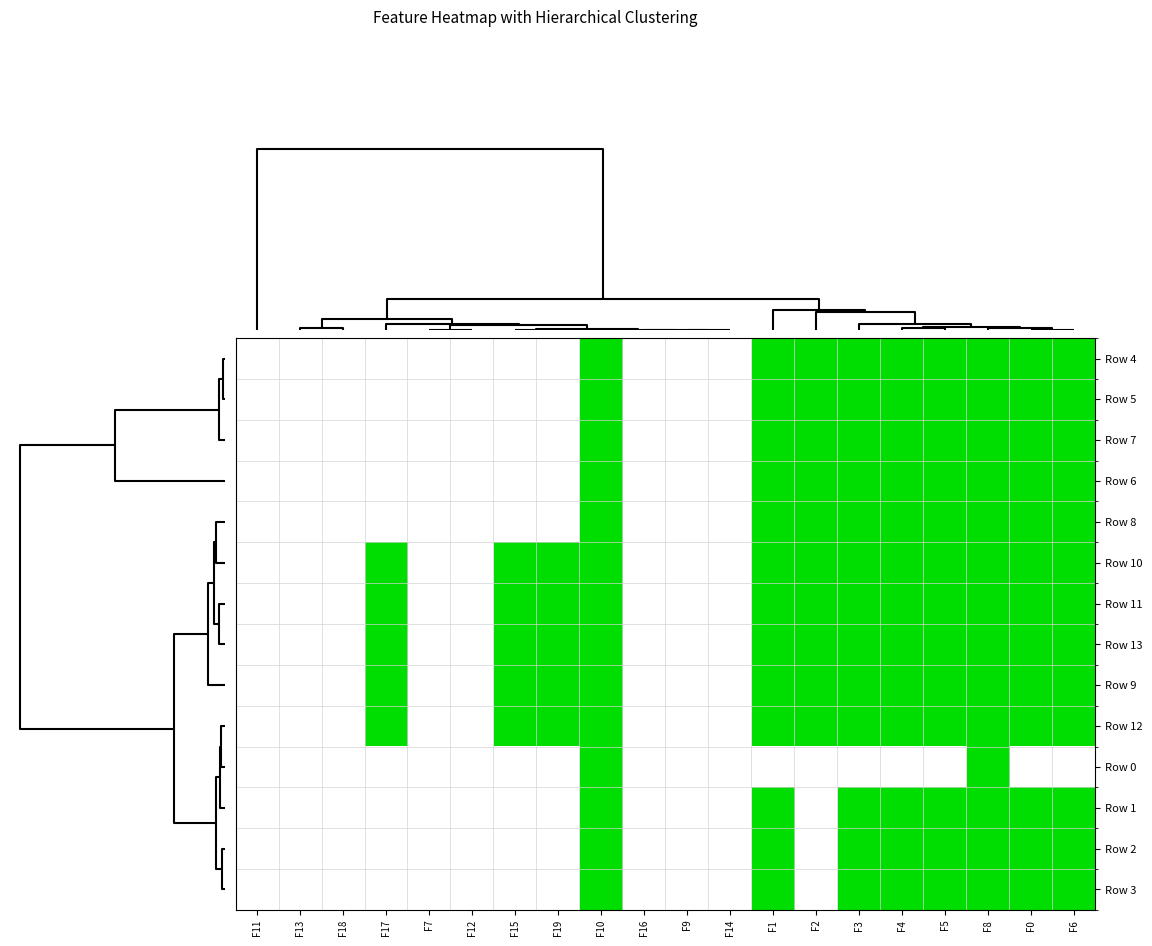

At which category is the sum across all series the highest?

F10